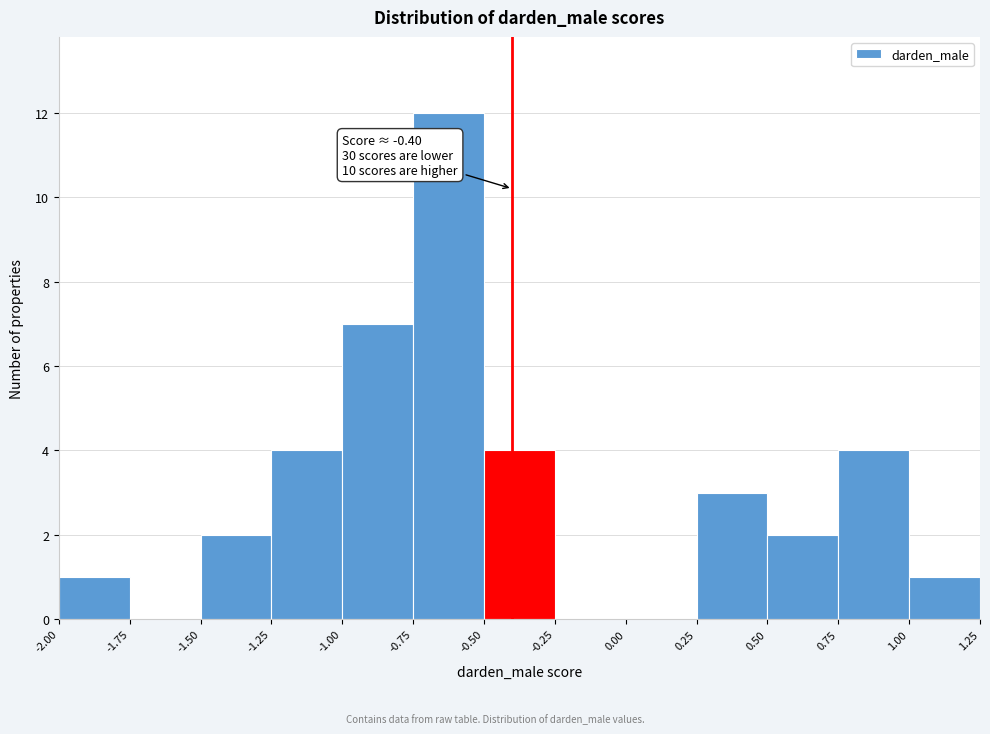

Which range on the x-axis has the tallest bar?

-0.75 to -0.50